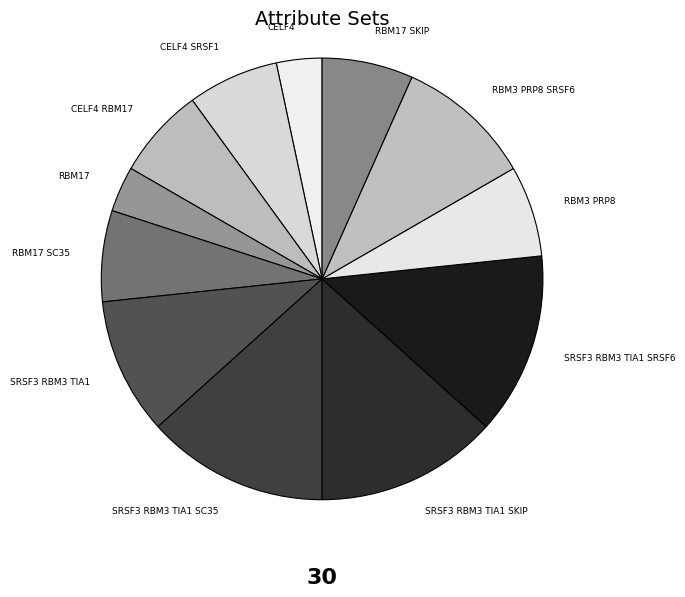

The RBM3 PRP8 SRSF6 slice represents 10% of the pie. True or false?

True